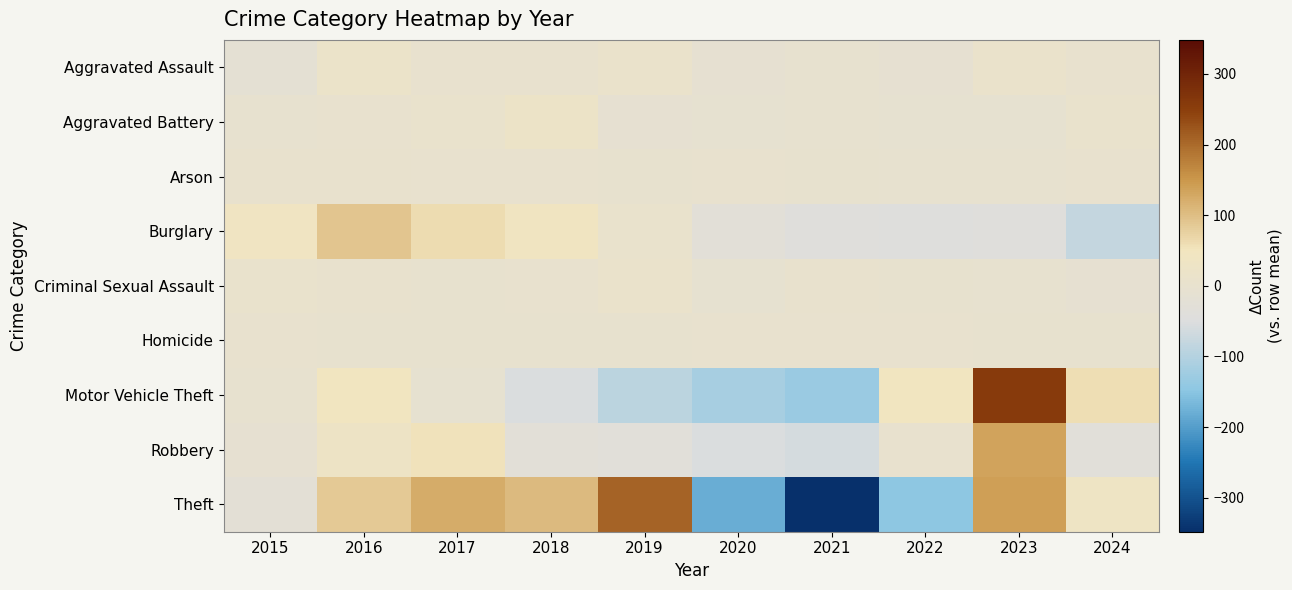

Reading left to right, what are all the values shown in this chart?

Aggravated Assault: 2015=-14.7	2016=17.3	2017=1.3	2018=1.3	2019=9.3	2020=-8.7	2021=-4.7	2022=-9.7	2023=8.3	2024=0.3
Aggravated Battery: 2015=-3.6	2016=2.4	2017=7.4	2018=22.4	2019=-10.6	2020=-6.6	2021=-3.6	2022=-7.6	2023=-7.6	2024=7.4
Arson: 2015=3.4	2016=5.4	2017=0.4	2018=0.4	2019=-1.6	2020=0.4	2021=-0.6	2022=-3.6	2023=-4.6	2024=0.4
Burglary: 2015=40.3	2016=90.3	2017=61.3	2018=42.3	2019=6.3	2020=-29.7	2021=-42.7	2022=-45.7	2023=-41.7	2024=-80.7
Criminal Sexual Assault: 2015=6.5	2016=3.5	2017=-0.5	2018=1.5	2019=8.5	2020=-6.5	2021=3.5	2022=-1.5	2023=-4.5	2024=-10.5
Homicide: 2015=0.6	2016=-0.4	2017=-0.4	2018=-0.4	2019=-0.4	2020=0.6	2021=1.6	2022=2.6	2023=-1.4	2024=-2.4
Motor Vehicle Theft: 2015=-3.1	2016=43.9	2017=-7.1	2018=-52.1	2019=-92.1	2020=-116.1	2021=-133.1	2022=43.9	2023=256.9	2024=58.9
Robbery: 2015=-10.0	2016=29.0	2017=53.0	2018=-28.0	2019=-33.0	2020=-52.0	2021=-61.0	2022=2.0	2023=135.0	2024=-35.0
Theft: 2015=-23.2	2016=86.8	2017=123.8	2018=105.8	2019=207.8	2020=-180.2	2021=-348.2	2022=-144.2	2023=139.8	2024=31.8